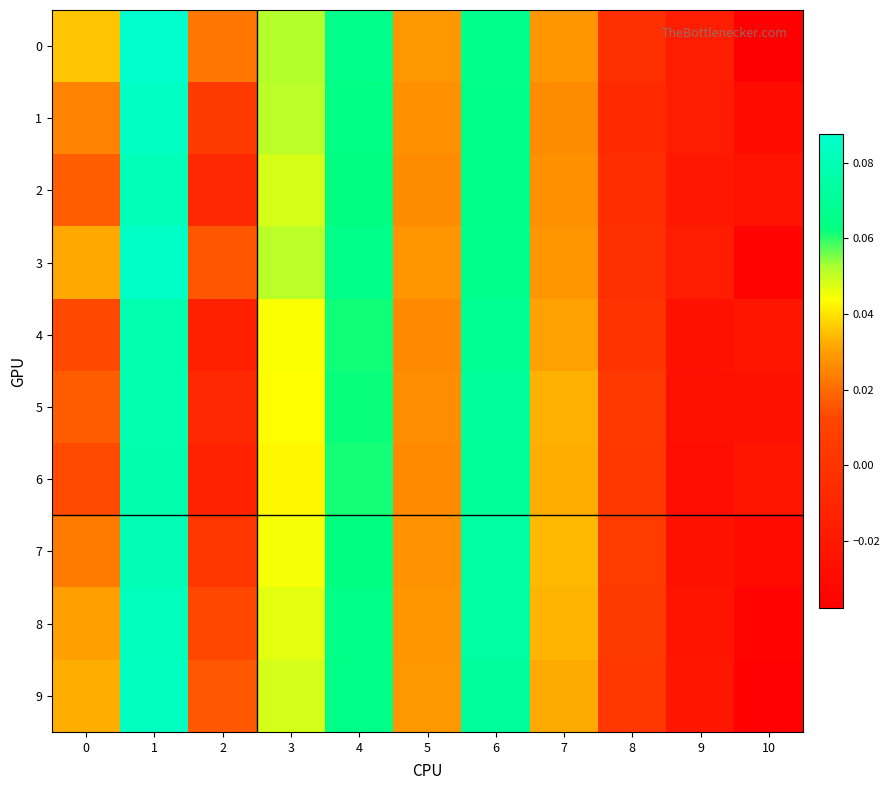

At 6, list the series in order from largest to smallest.

7, 8, 5, 9, 6, 4, 3, 0, 2, 1